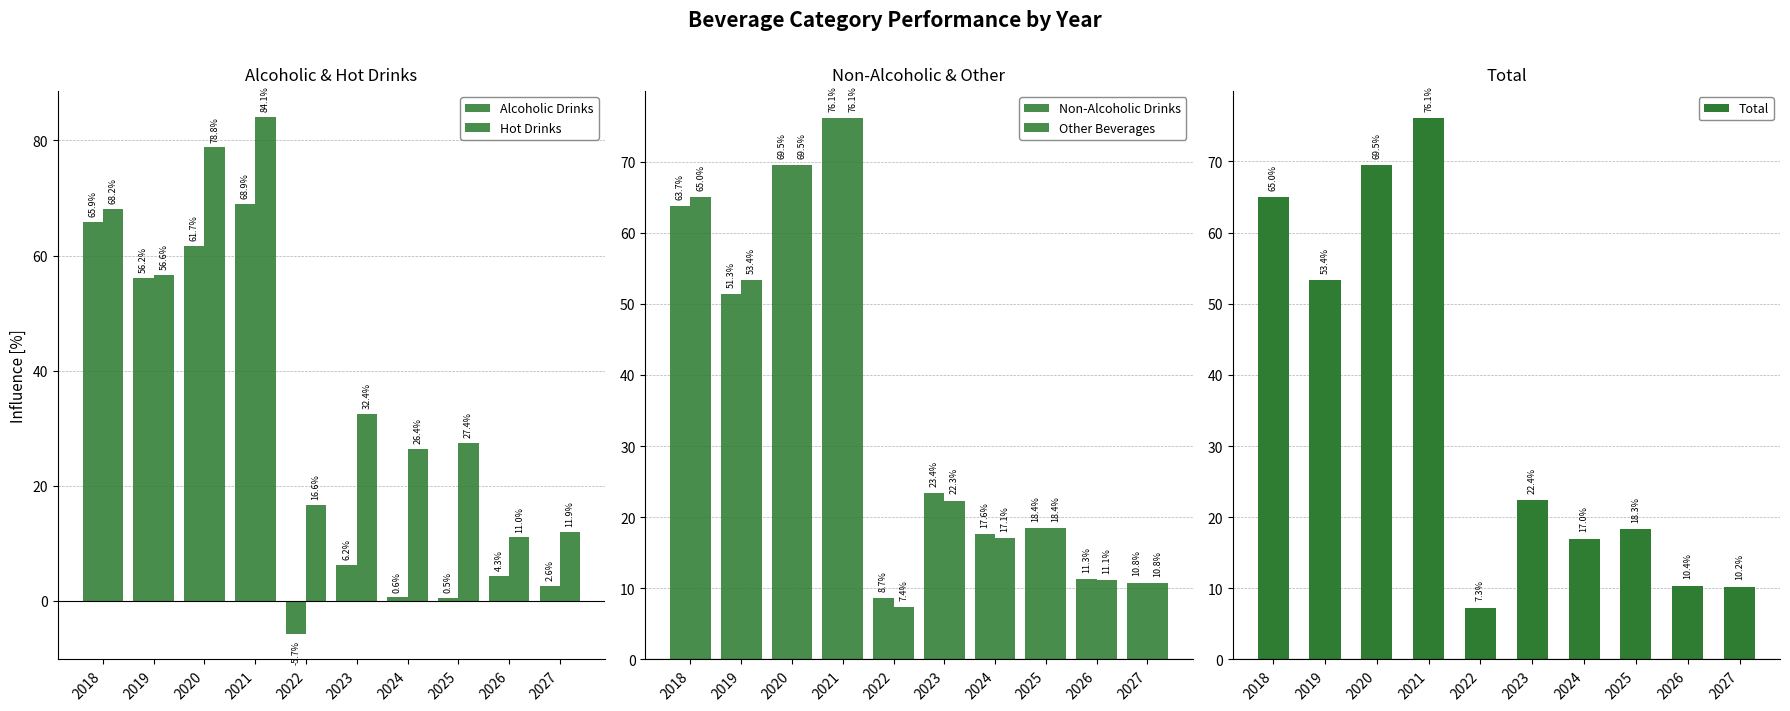

What is the spread (max minus min) of values at 2021?

15.2